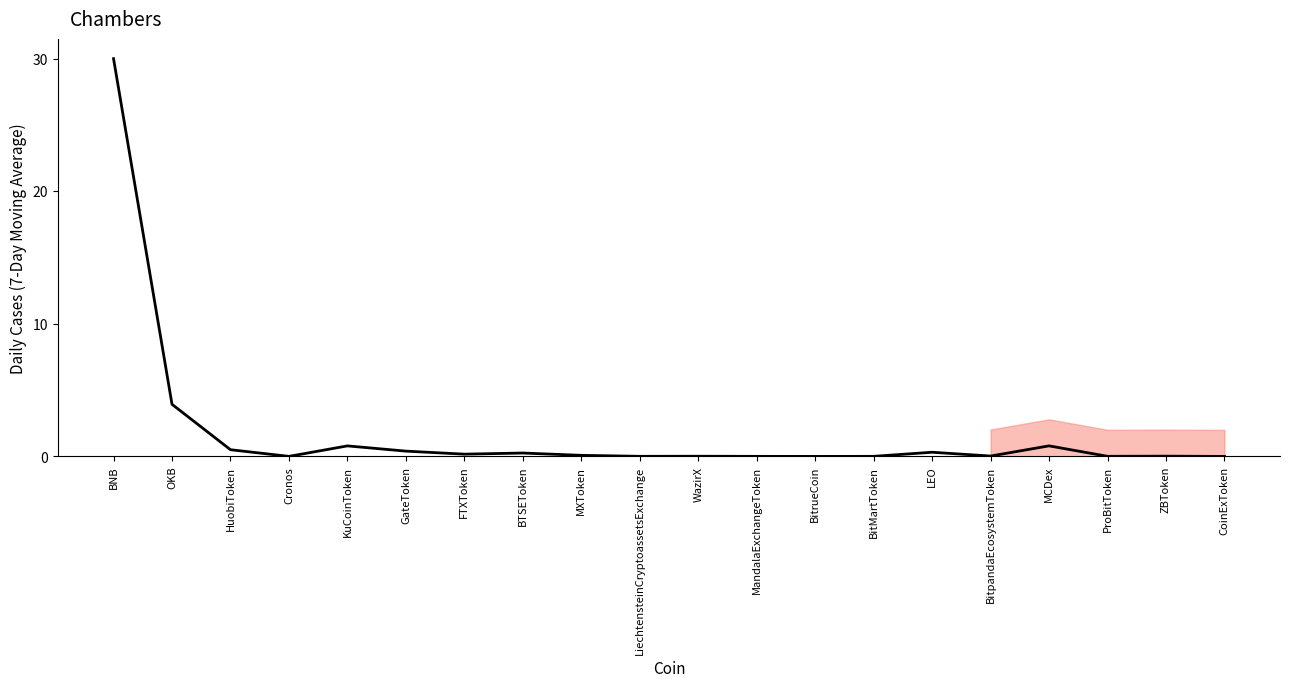

Rank the series by their average value, from lowest to highest.

Price, col_0